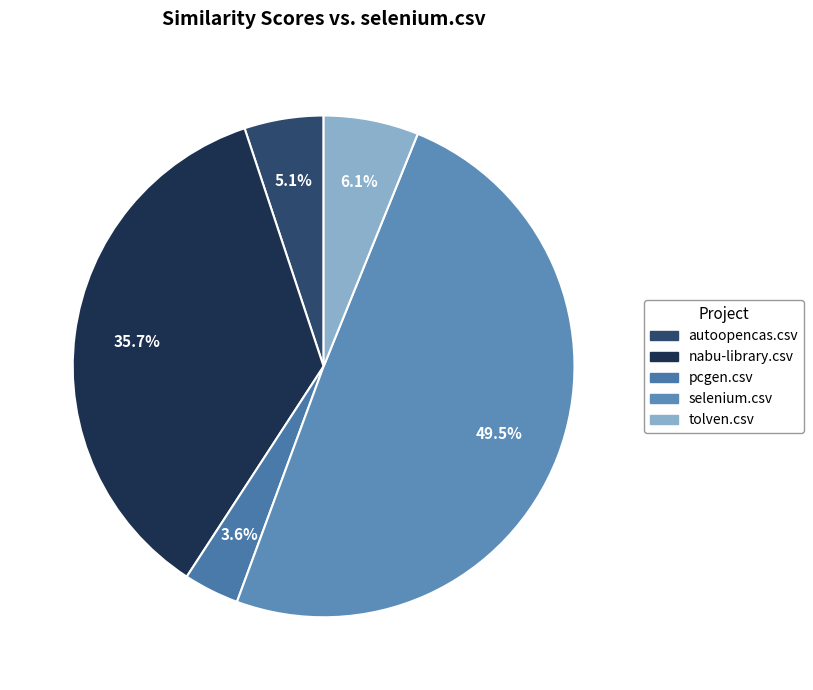

How many slices are in this pie chart?

5